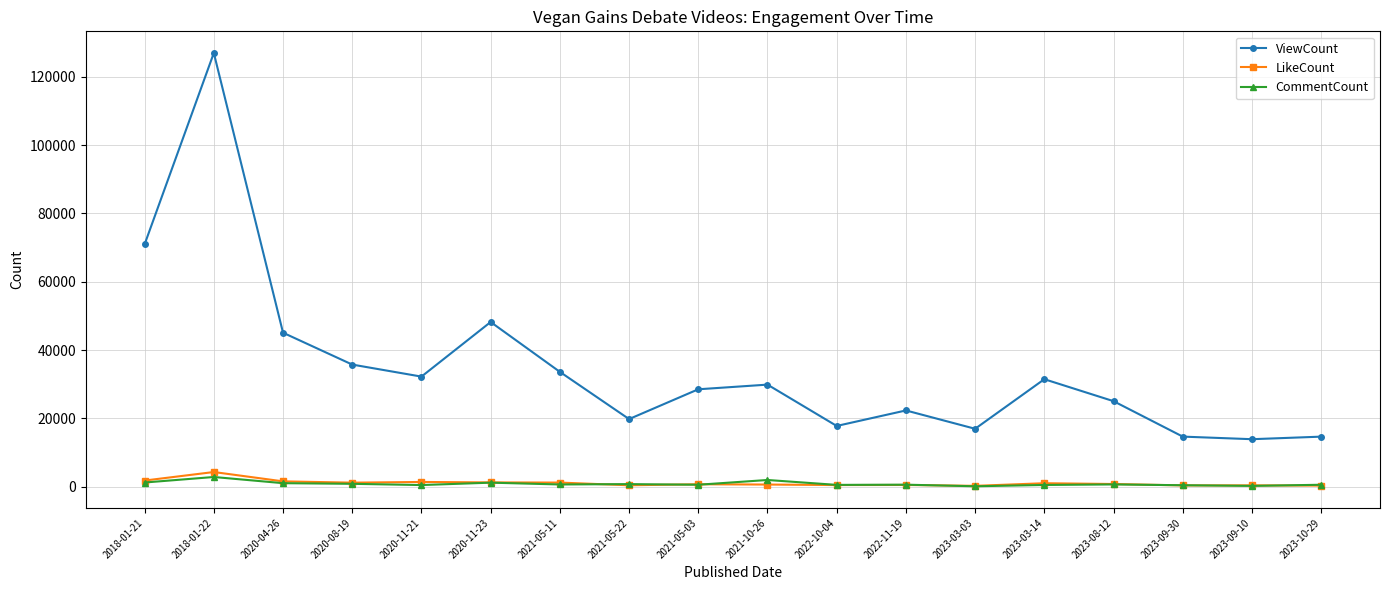

True or false: ViewCount has more than 1 interior local peaks.

True